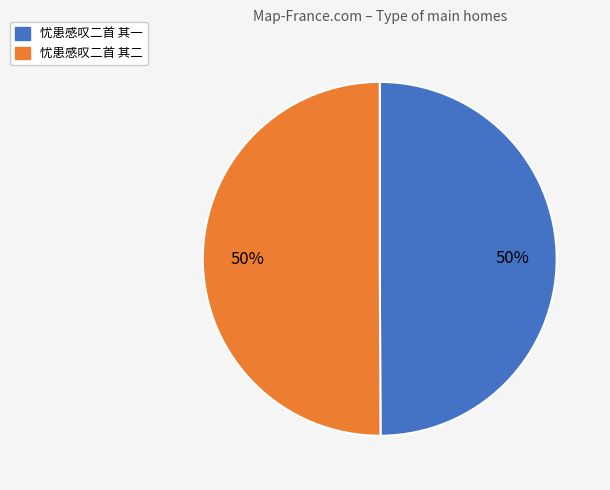

To the nearest percent, what is the combined percentage of 忧患感叹二首 其一 and 忧患感叹二首 其二?

100%